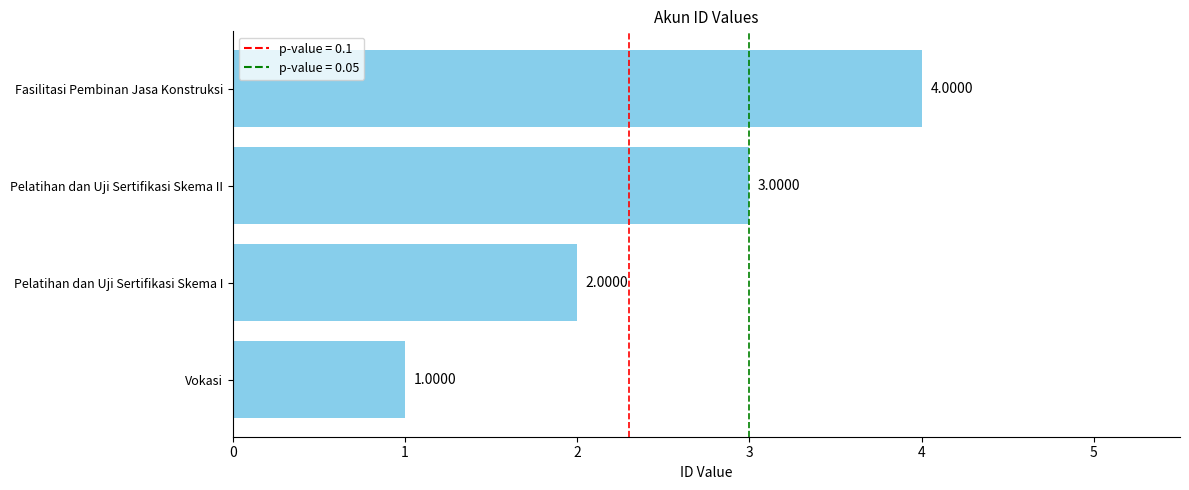

At which label is the value closest to 2?

Pelatihan dan Uji Sertifikasi Skema I